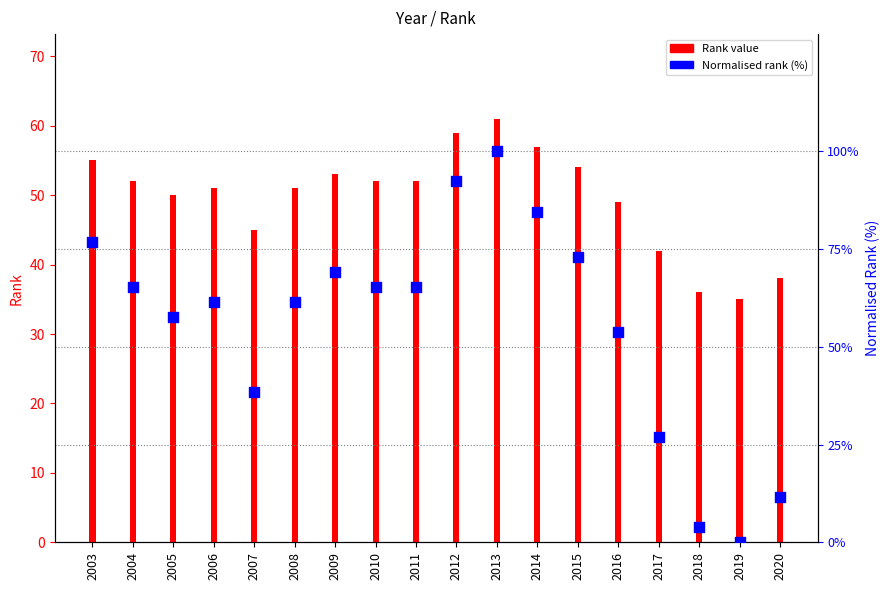

Which series has the largest total across all categories?

Normalised rank (%)